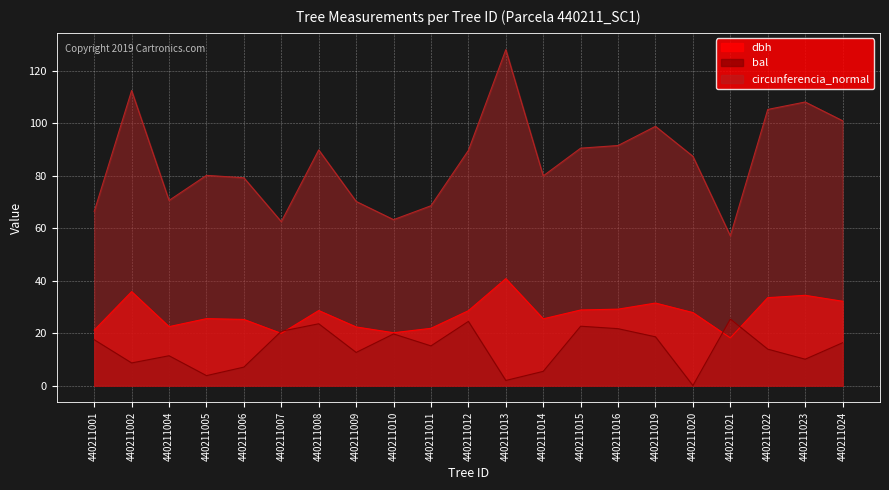

The value of dbh at 440211001 is 31.9. True or false?

False